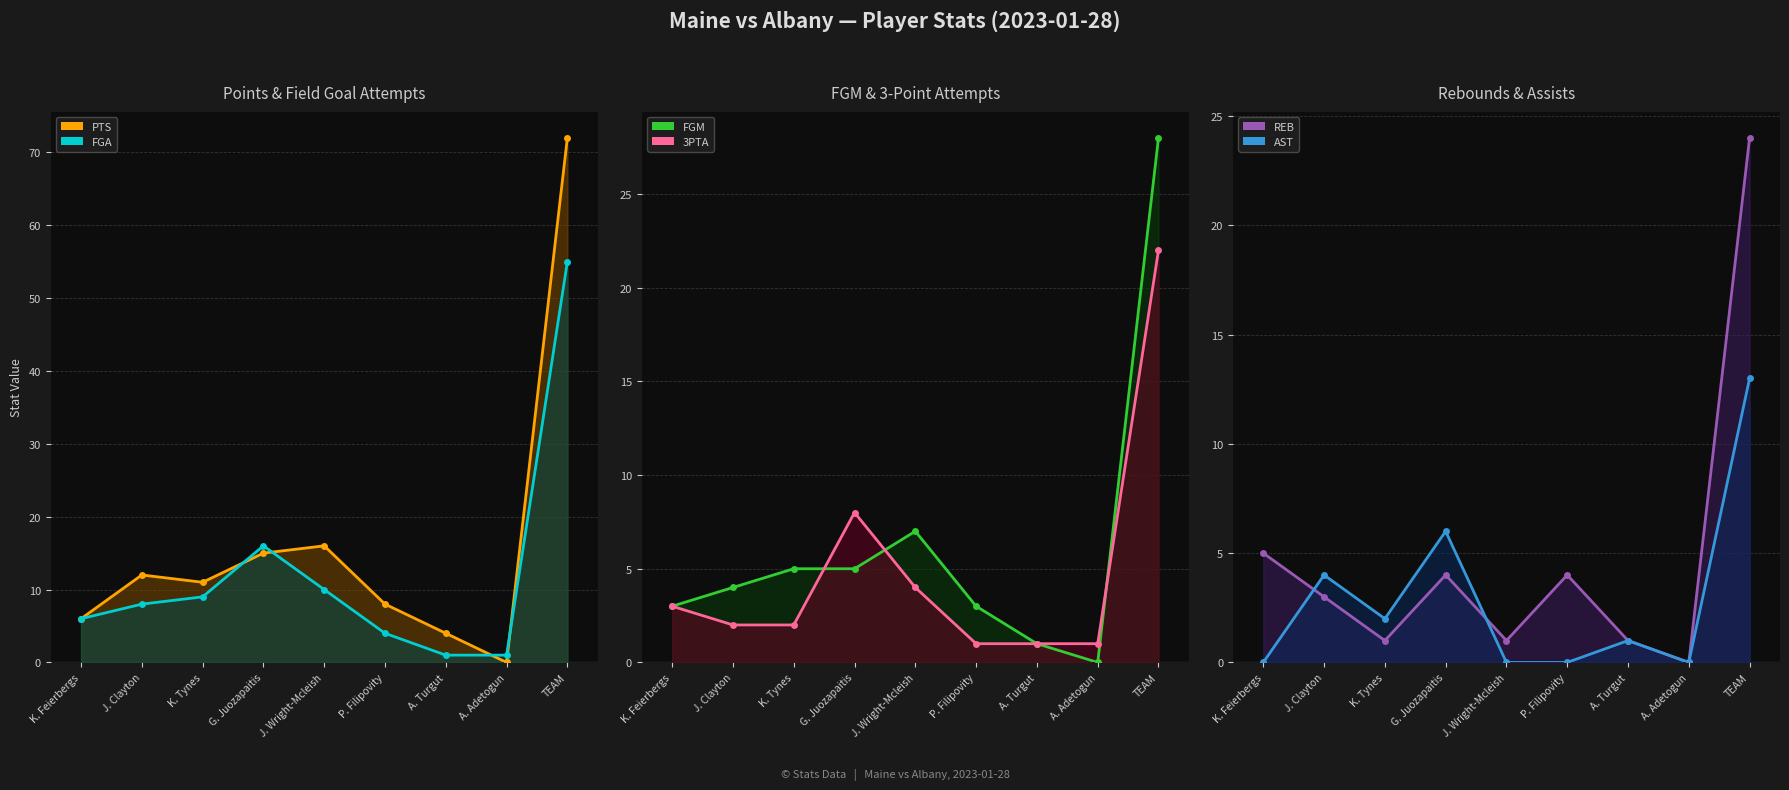

What is the label of the 6th point from the right?

G. Juozapaitis